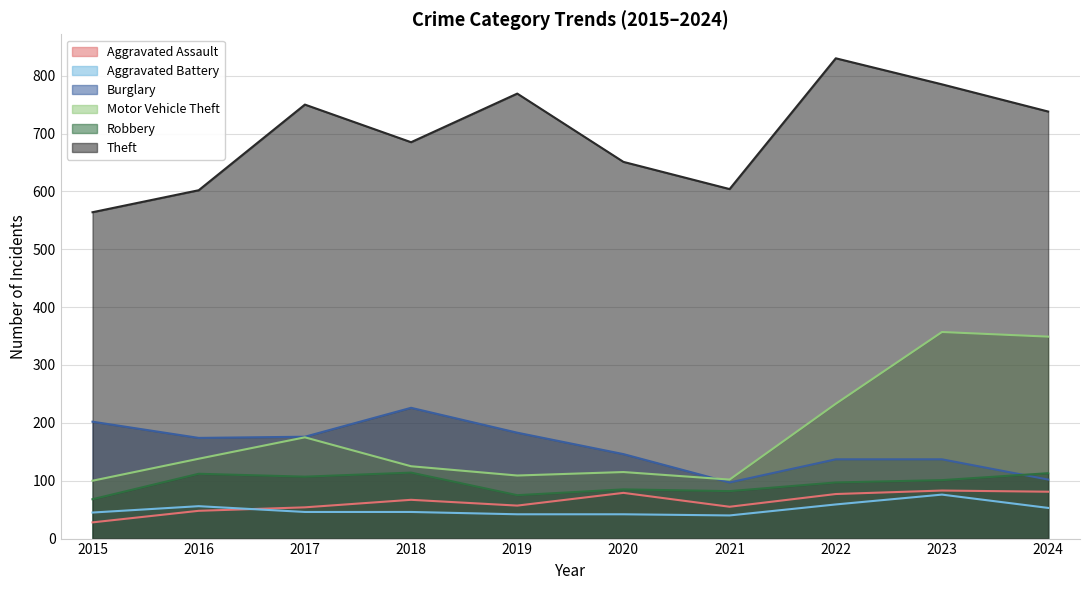

Which series has the largest total across all categories?

Theft